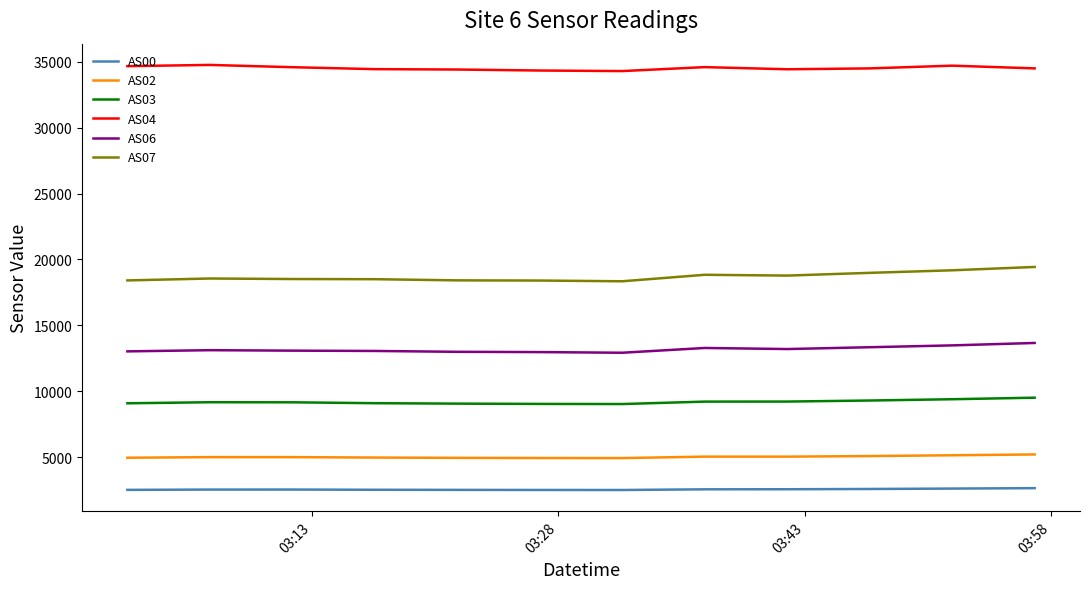

Rank the series by their maximum value, from highest to lowest.

AS04, AS07, AS06, AS03, AS02, AS00